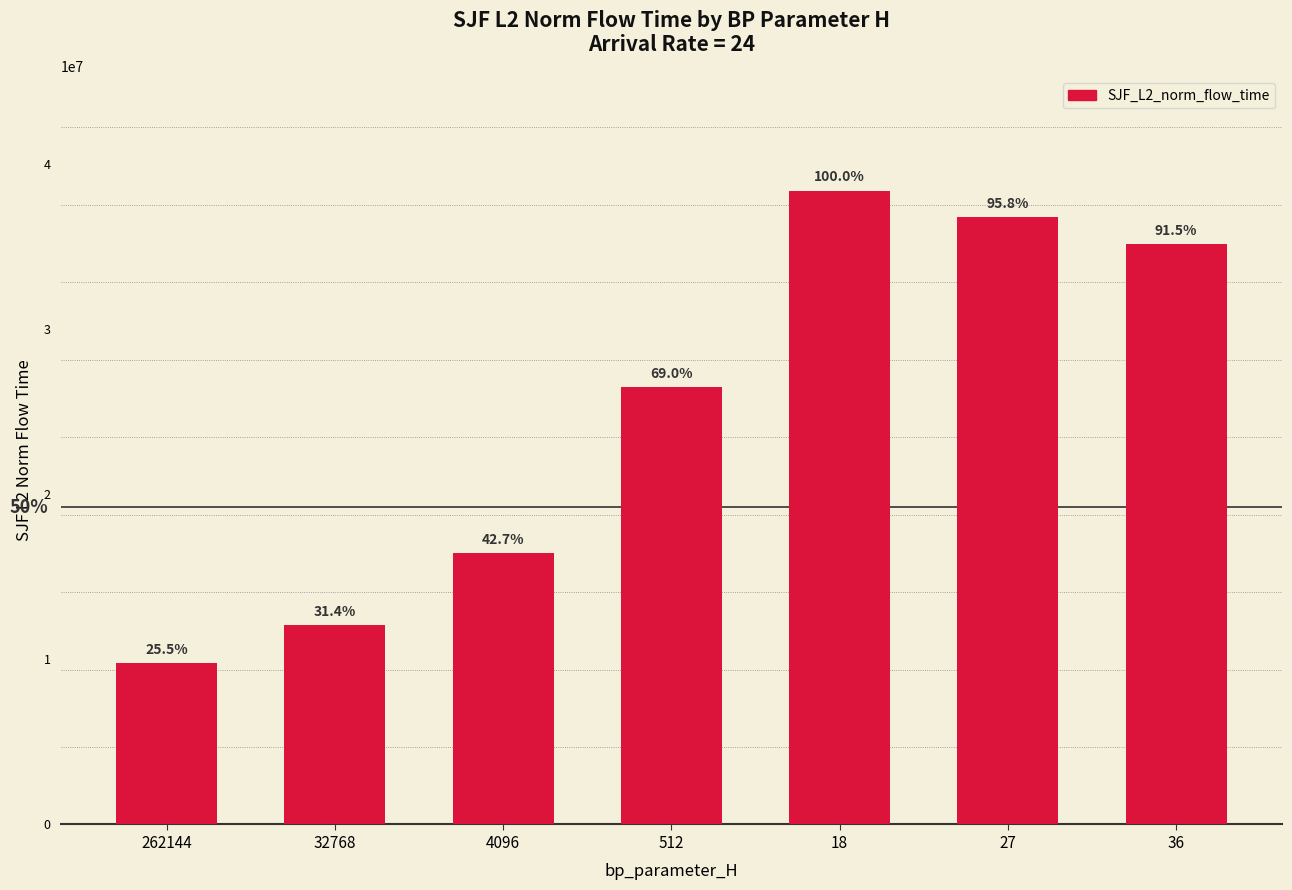

What is the label of the 2nd bar from the right?

27